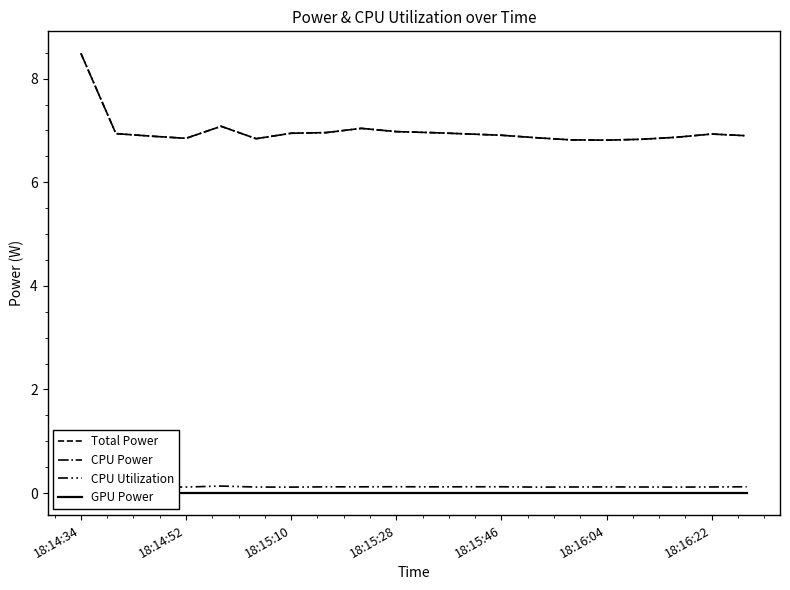

Which category has the highest value in the GPU Power series?

18:14:34